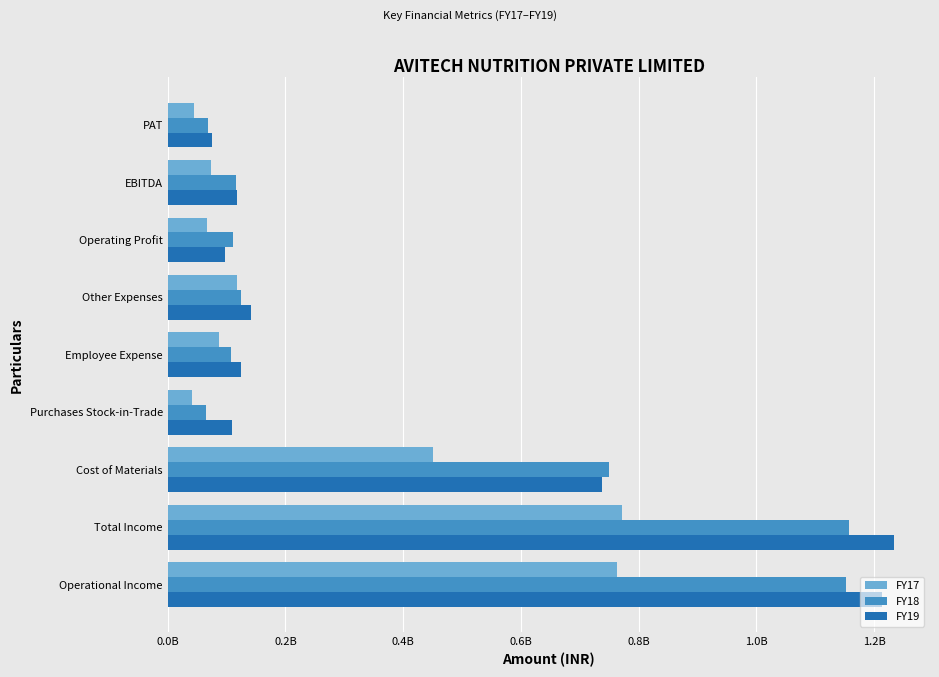

What are all the series names shown in the legend?

FY17, FY18, FY19